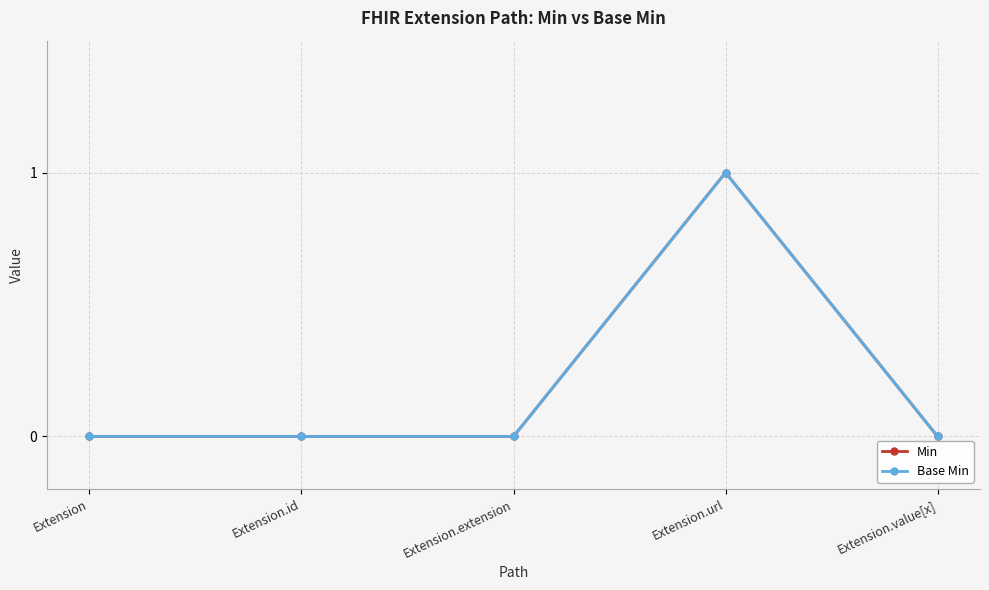

Reading left to right, list all the values displayed in this chart.

Min: Extension=0	Extension.id=0	Extension.extension=0	Extension.url=1	Extension.value[x]=0
Base Min: Extension=0	Extension.id=0	Extension.extension=0	Extension.url=1	Extension.value[x]=0